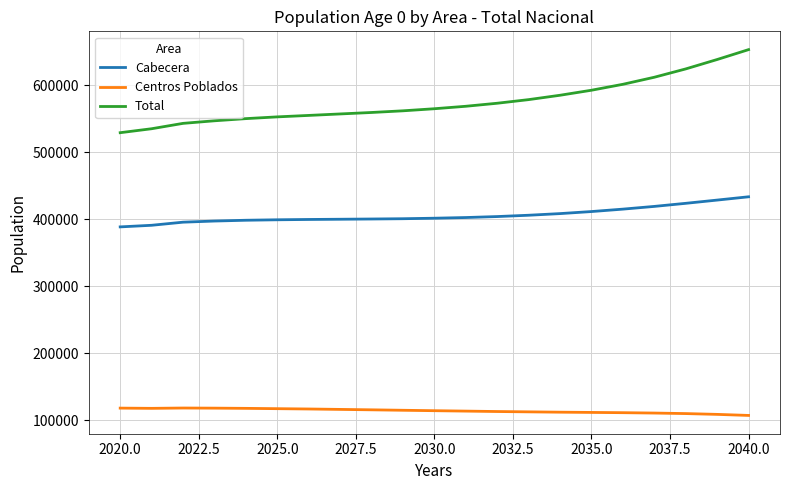

What is the minimum value shown in the chart?

106868